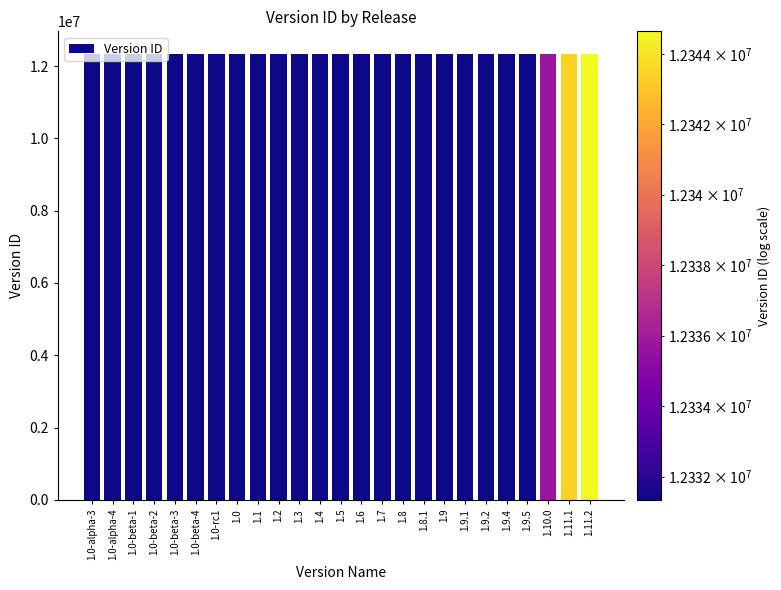

What is the value of the 12th bar from the left?

12331353